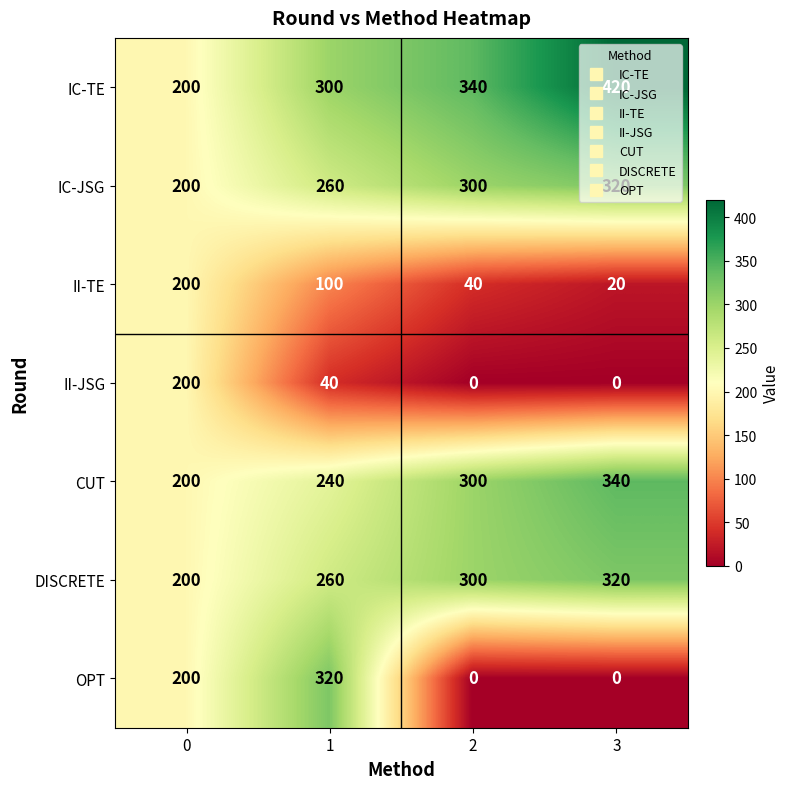

How many categories are shown in the chart?

4